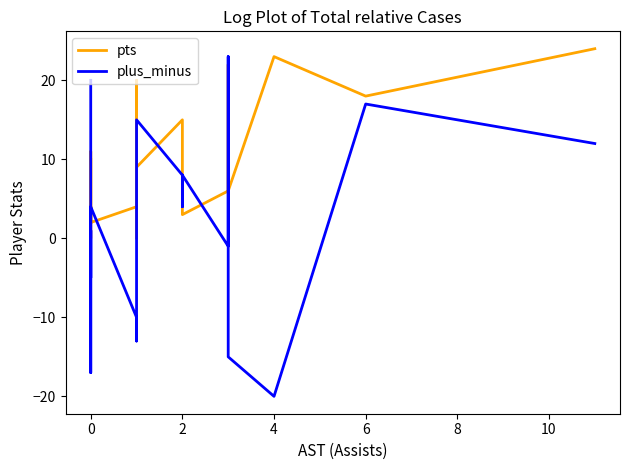

What is the sum of all pts values?

193